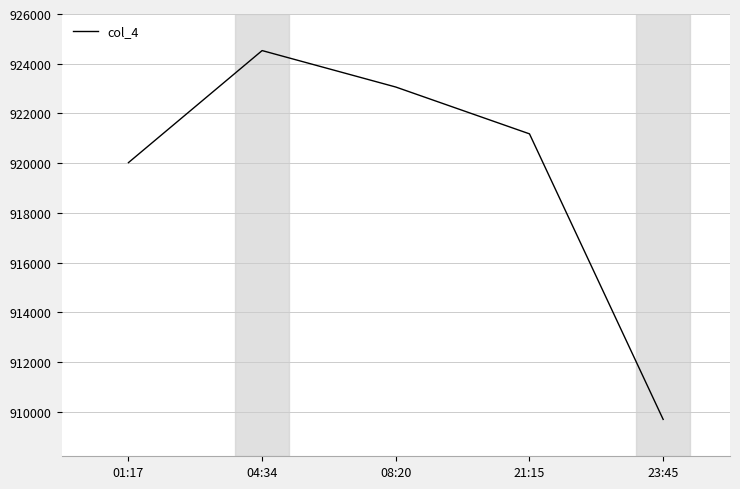

What is the ratio of the value at 04:34 to the value at 08:20?

1.0